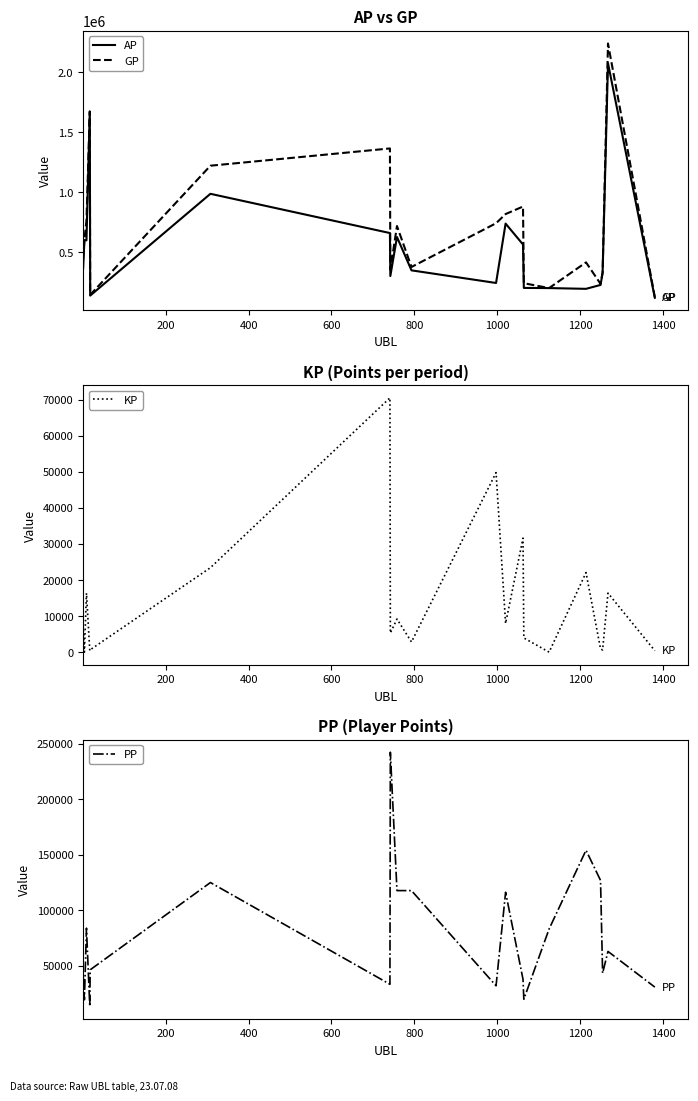

What is the average value of the PP series?

77470